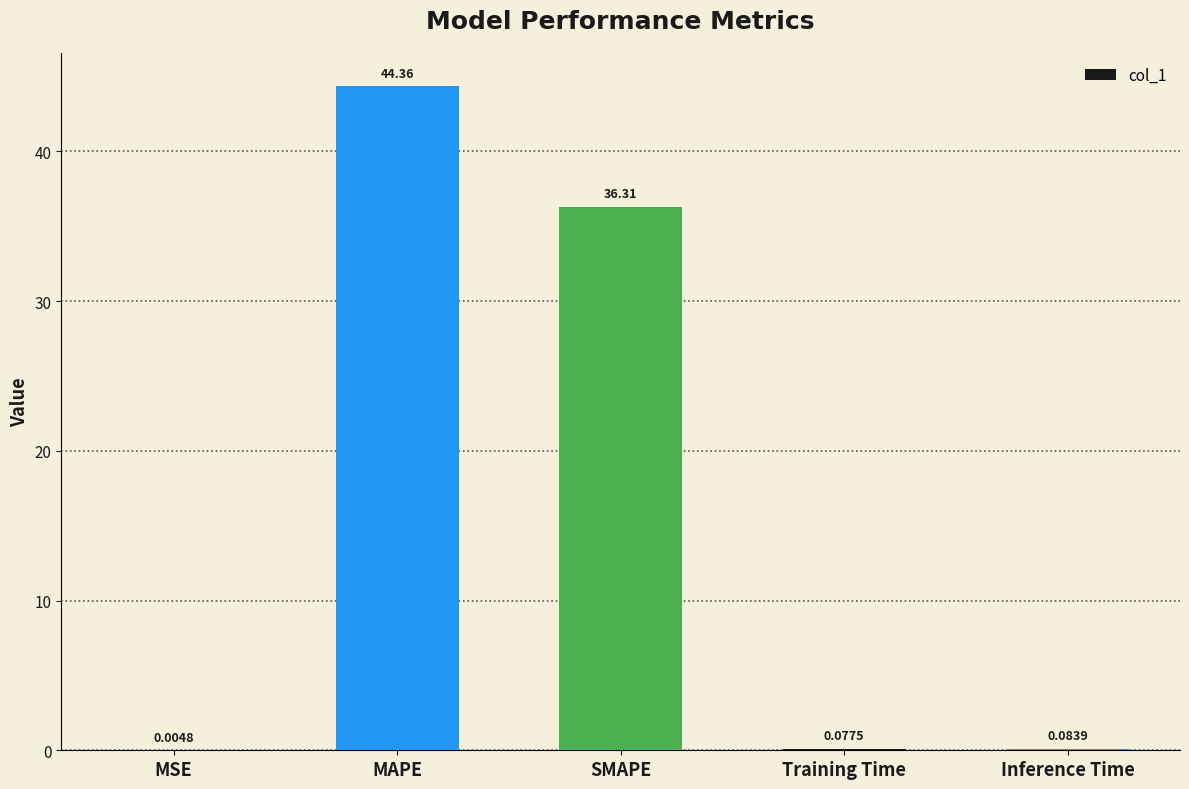

What is the change in value from MAPE to SMAPE?

-8.1